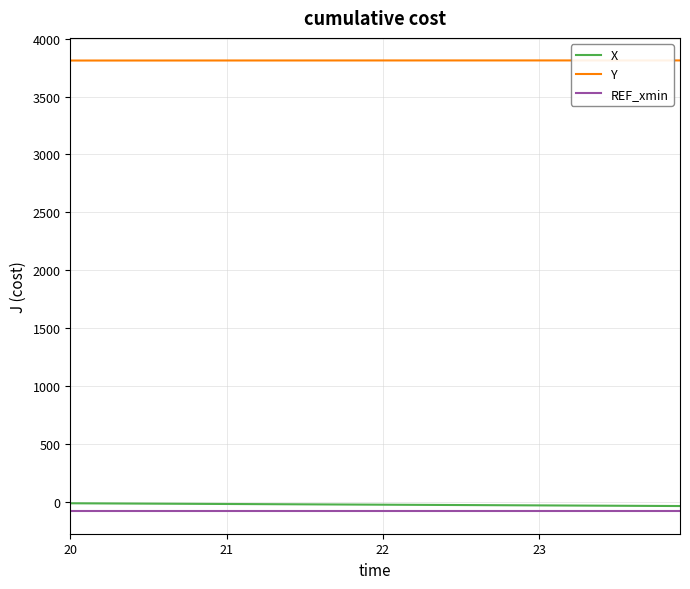

True or false: X and REF_xmin intersect in this chart.

False